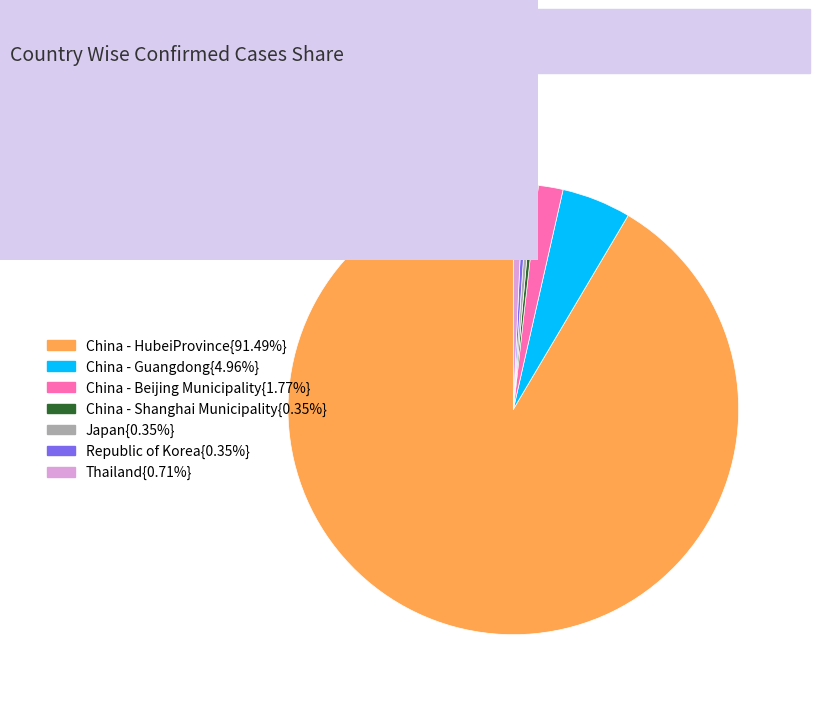

Is there a majority slice in this chart?

Yes